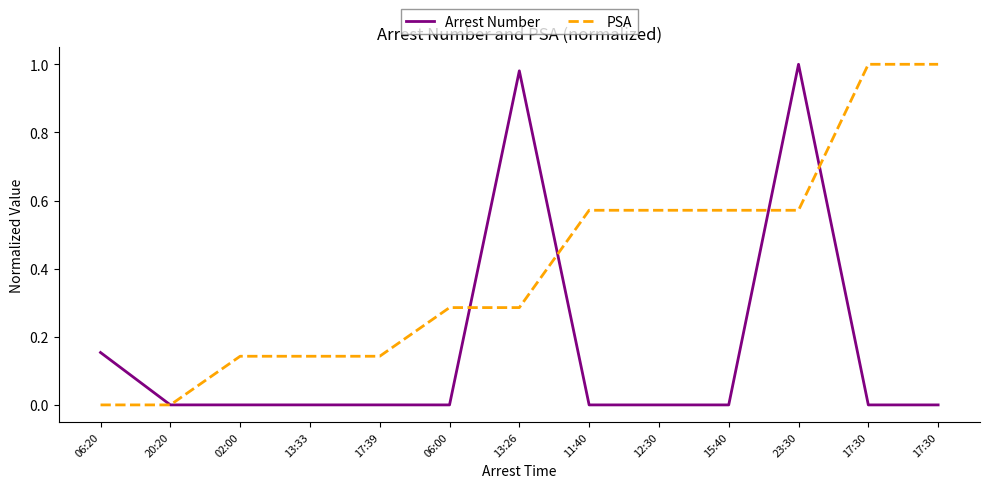

What is the difference between the highest and lowest values at 02:00?

0.1